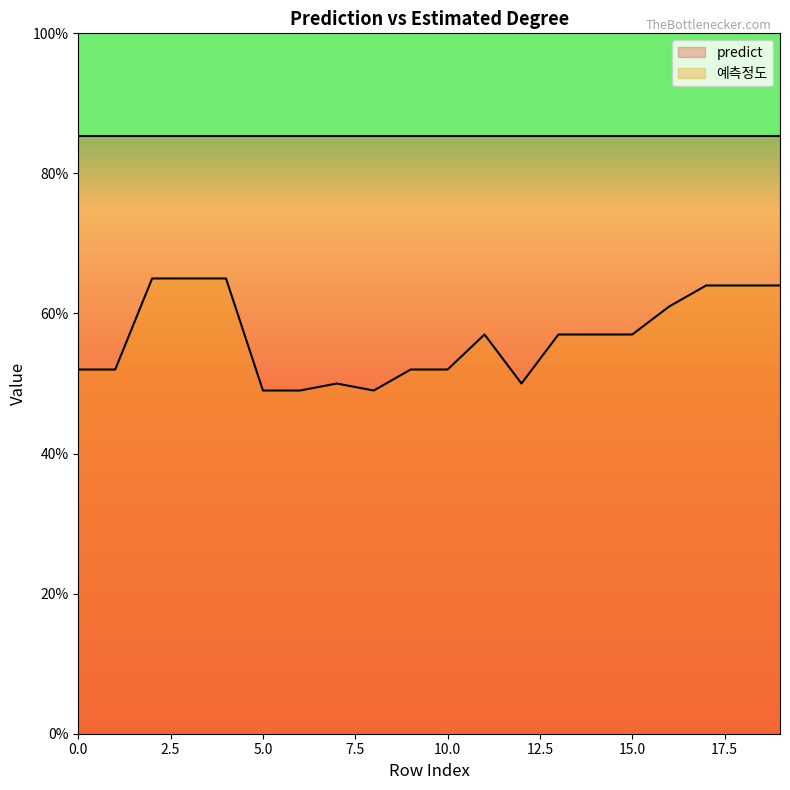

What is the change in value from 11 to 18?

+0.1